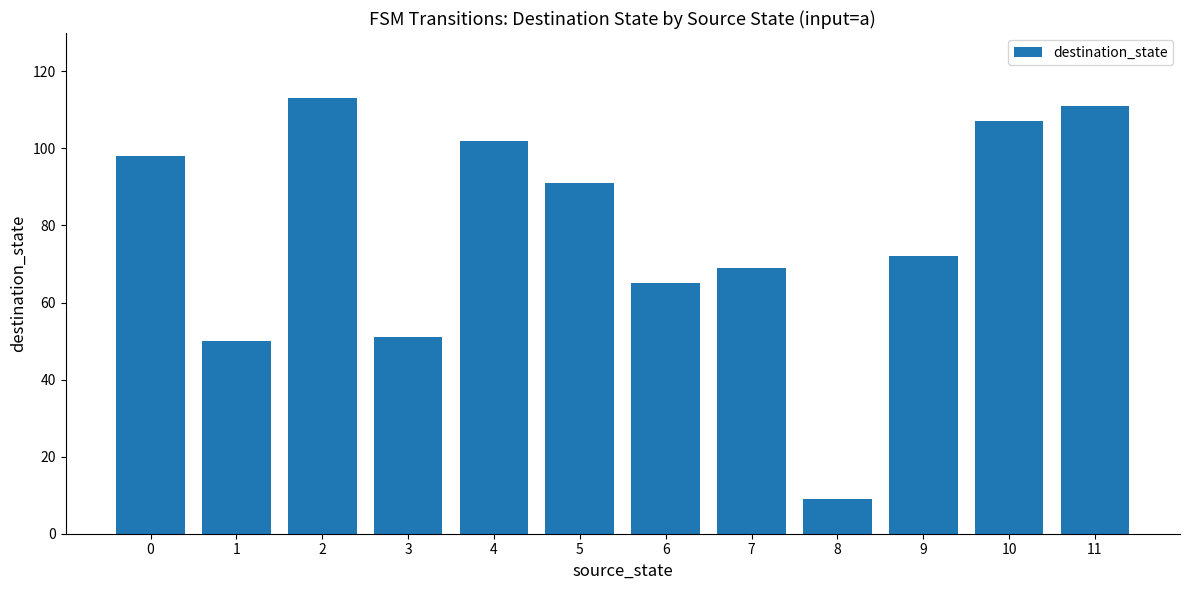

At which category does the chart reach its minimum across all series?

8